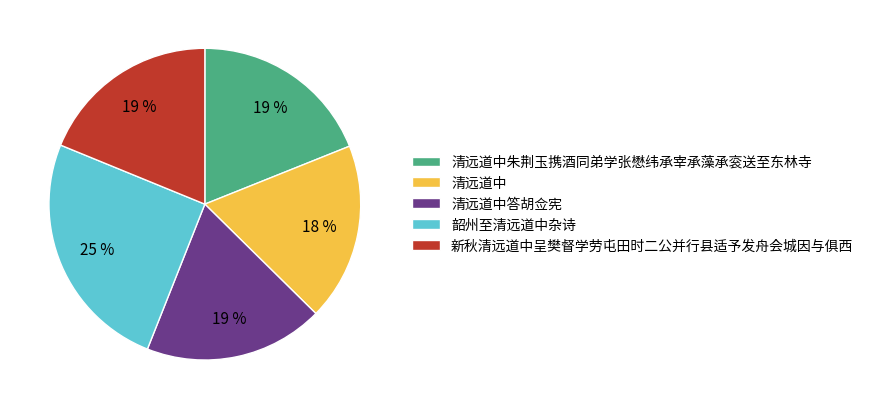

Between 清远道中朱荆玉携酒同弟学张懋纬承宰承藻承衮送至东林寺 and 韶州至清远道中杂诗, which is larger?

韶州至清远道中杂诗